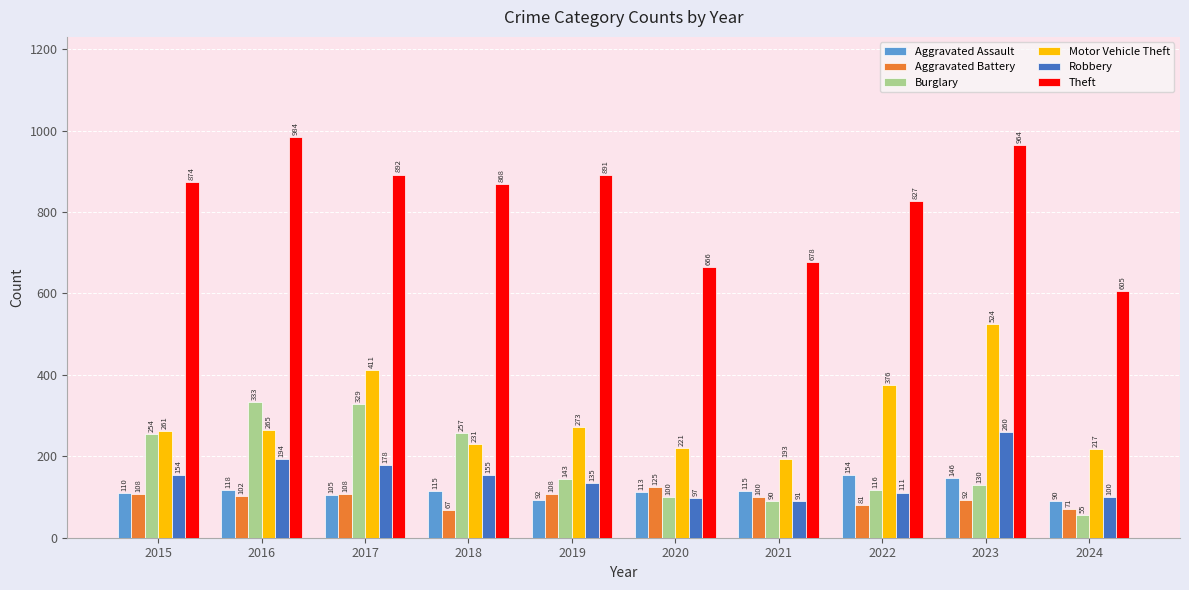

What is the sum of all Robbery values?

1475